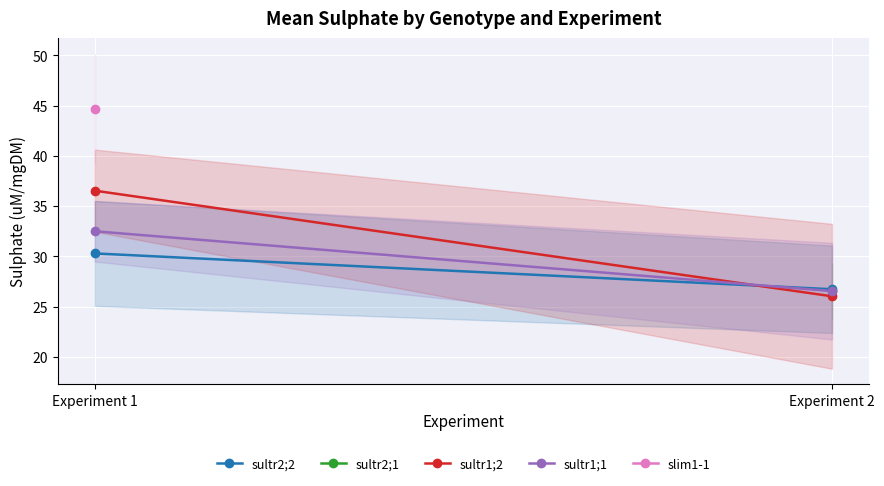

What is the average value of the sultr1;1 series?

29.5